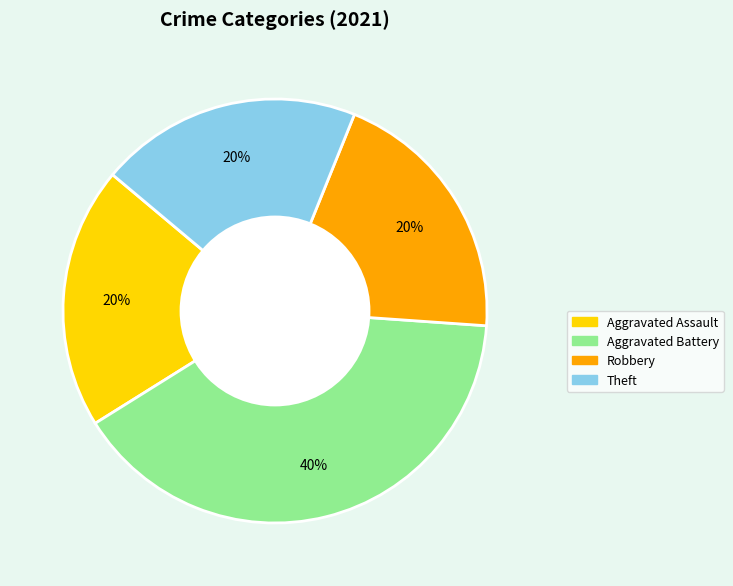

Which category has the biggest portion of the pie?

Aggravated Battery